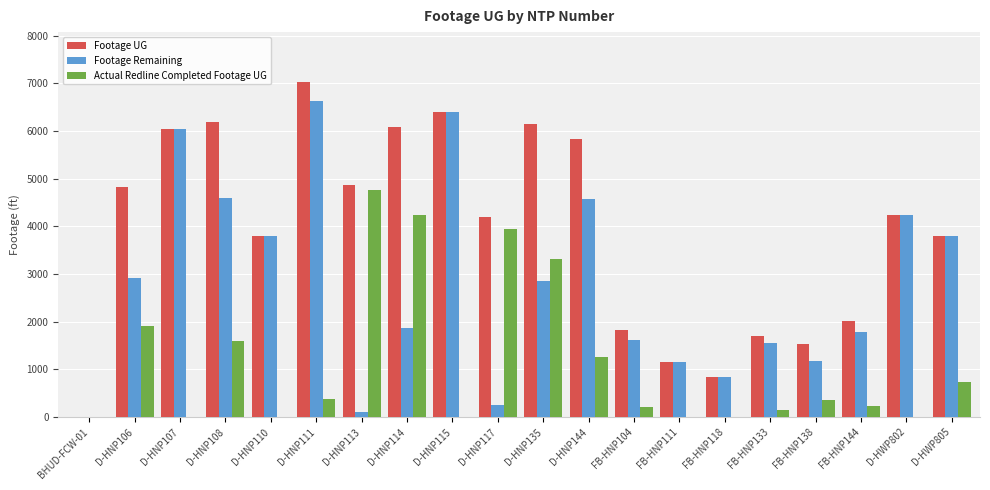

Count the number of categories in the chart.

20